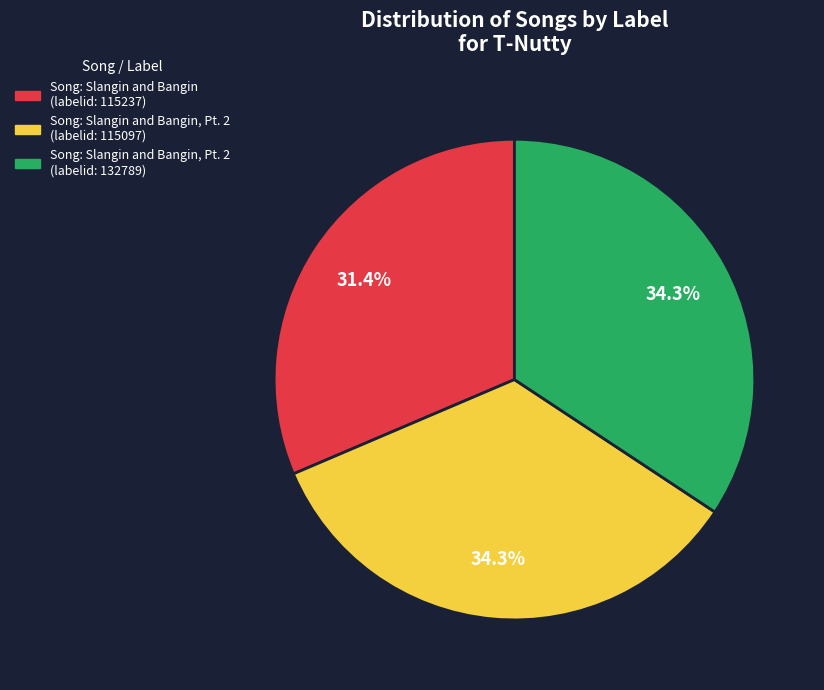

What is the smallest slice in the pie chart?

Song: Slangin and Bangin (labelid: 115237)